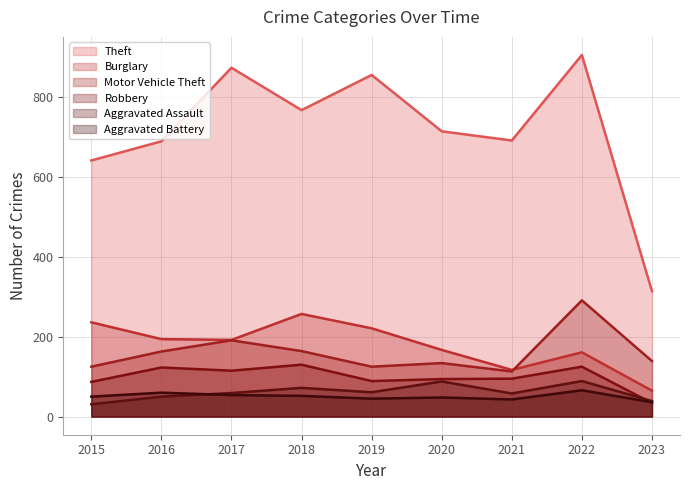

True or false: Aggravated Battery has more than 0 interior local peaks.

True